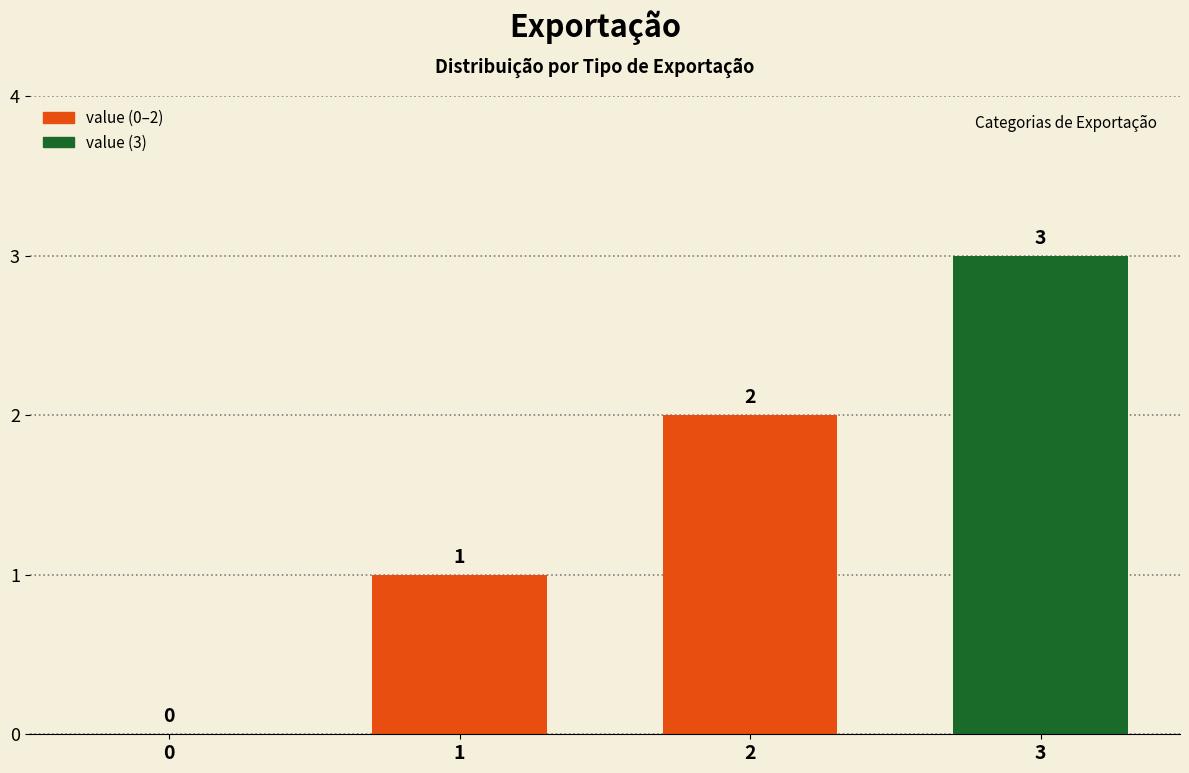

How many values are between 1 and 3?

3